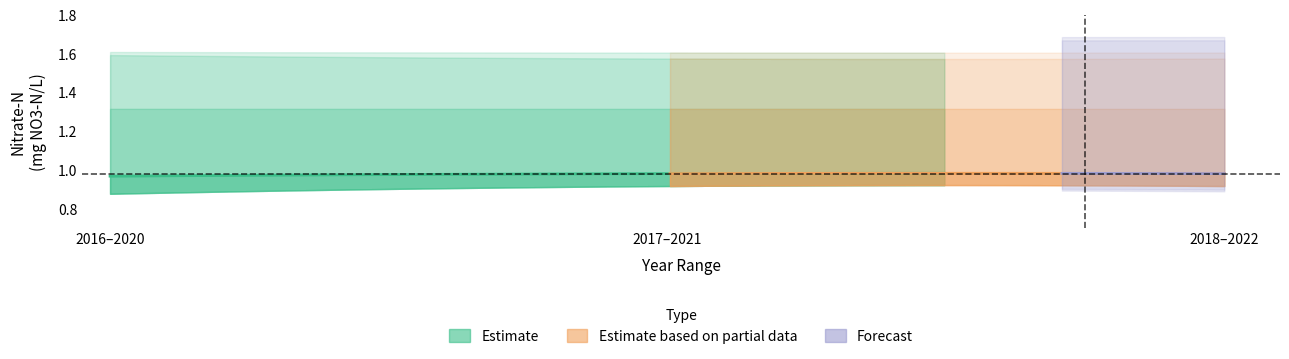

At which category is the sum across all series the highest?

2017 - 2021